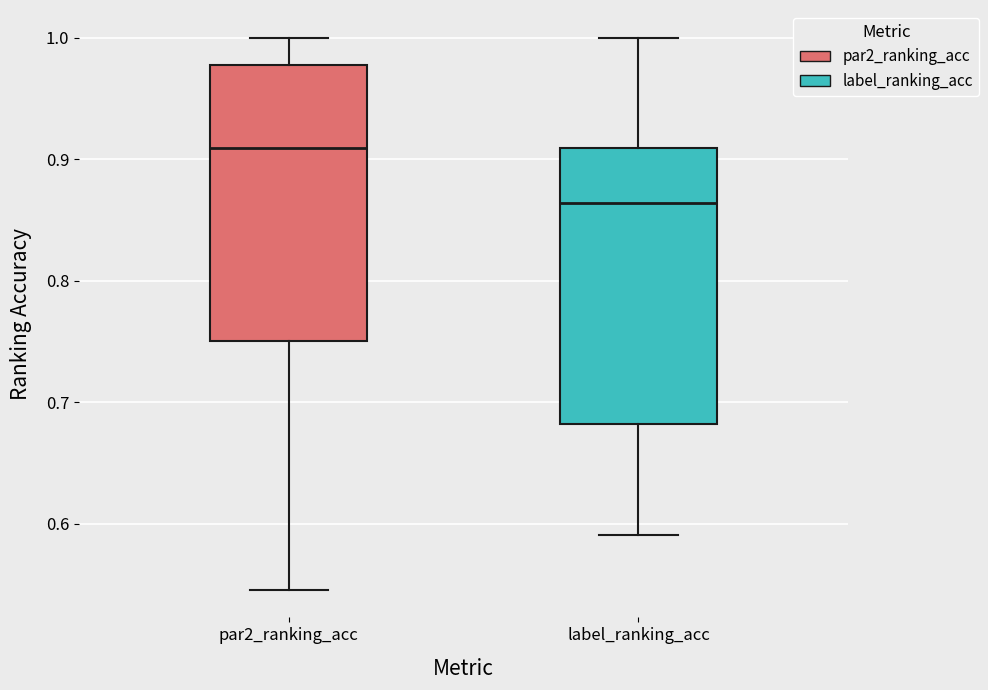

Reading left to right, read every box against the y-axis: the position of its median line, the range the box covers, and the ends of its whiskers. The values are not printed on the chart, so give them approximately, as read against the axis.

par2_ranking_acc: median 0.91, box 0.75 to 0.98, whiskers 0.55 to 1.00
label_ranking_acc: median 0.86, box 0.68 to 0.91, whiskers 0.59 to 1.00